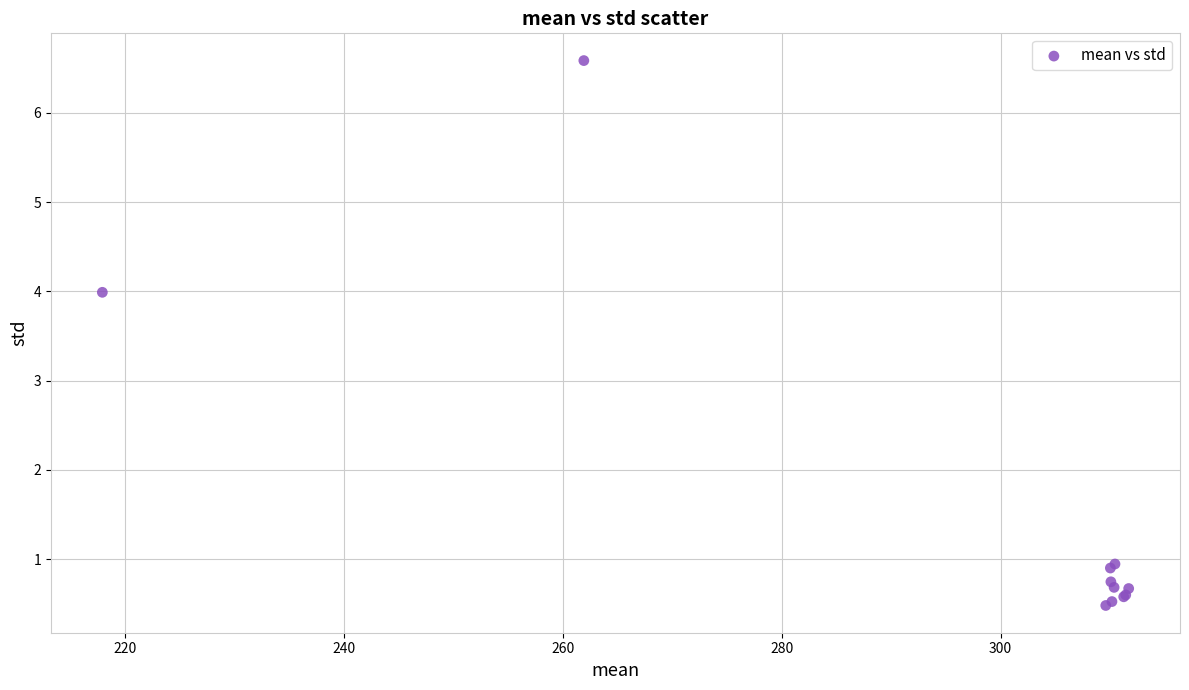

What Y value in the scatter plot is closest to 3?

4.0